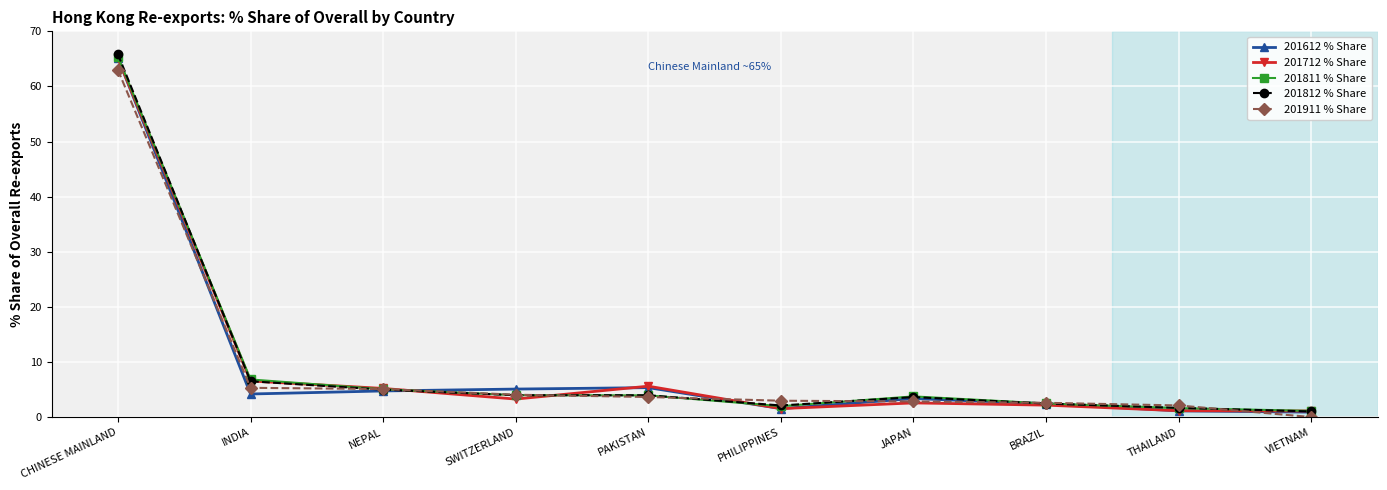

At which category is the sum across all series the highest?

CHINESE MAINLAND